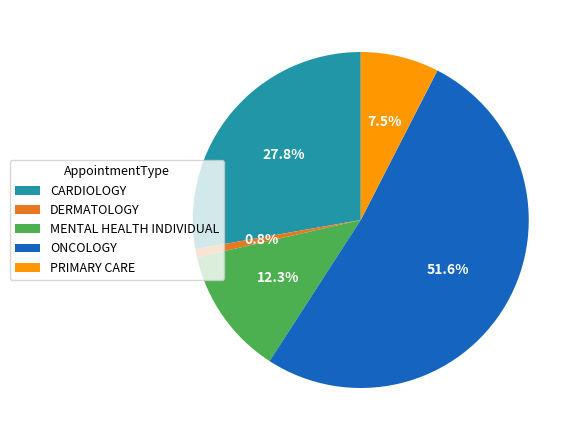

To the nearest percent, what is the combined percentage of DERMATOLOGY and ONCOLOGY?

52%